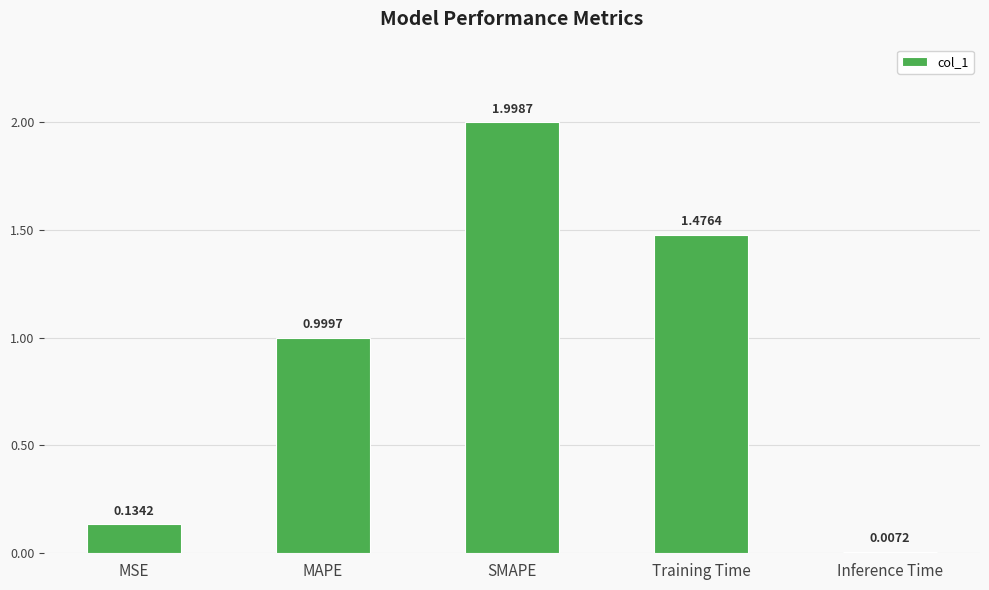

What position from the left is MSE?

1